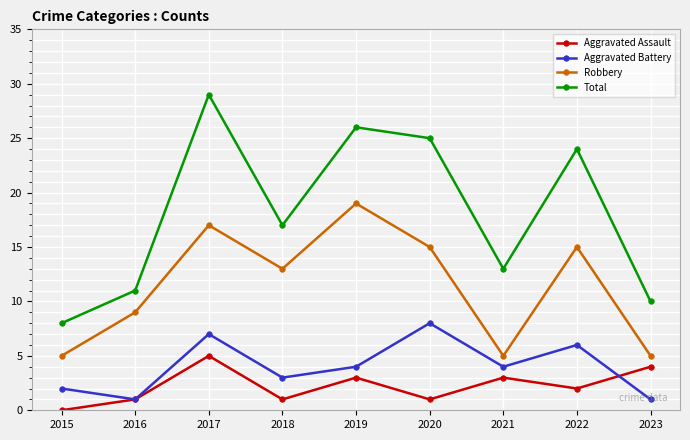

Which series has the widest spread of values?

Total